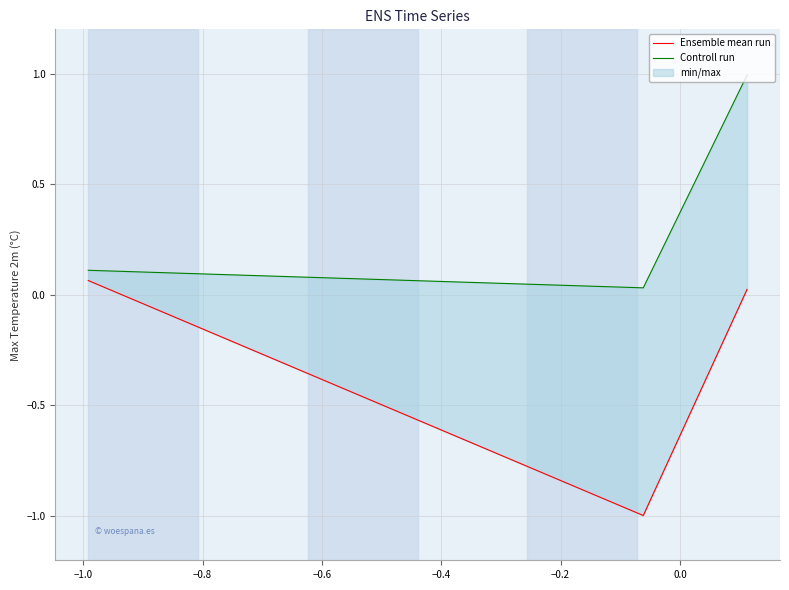

Reading left to right, list all the values displayed in this chart.

Ensemble mean run: 0.1	-1.0	0.0
Controll run: 0.1	0.0	1.0